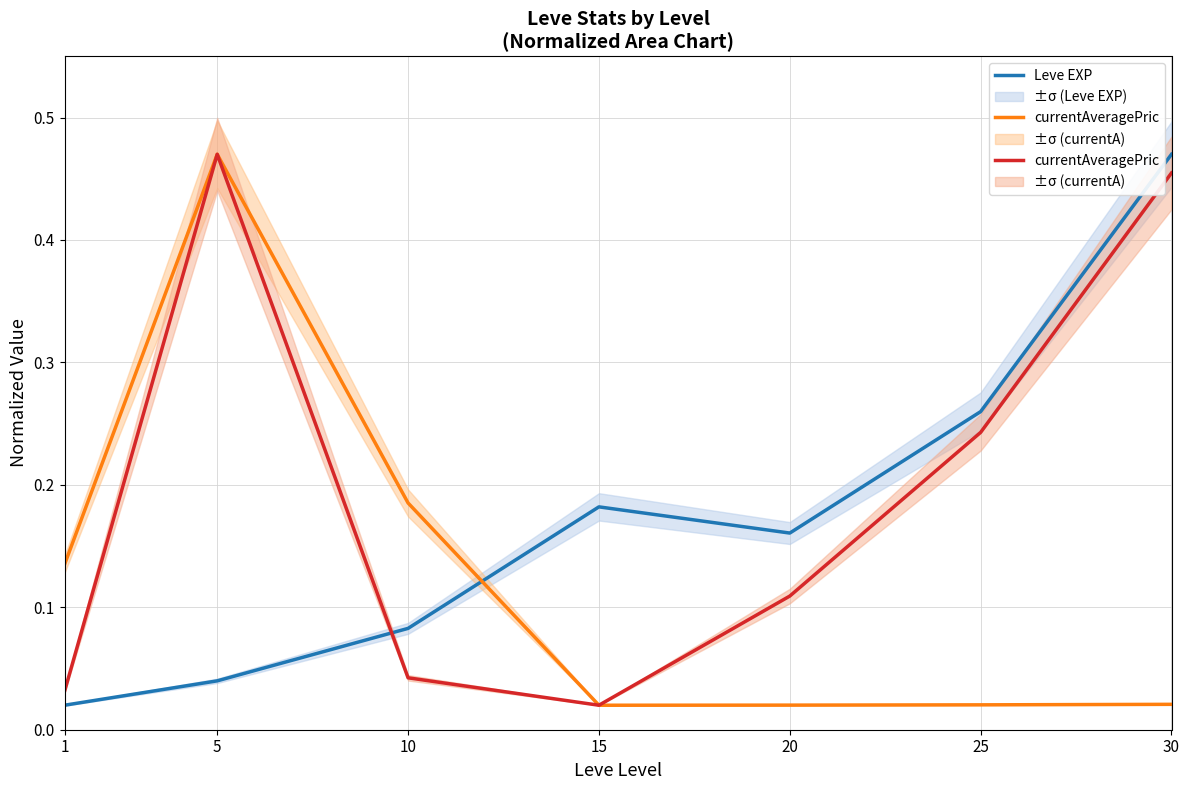

True or false: currentAveragePric has more than 0 points higher than both neighbors.

True